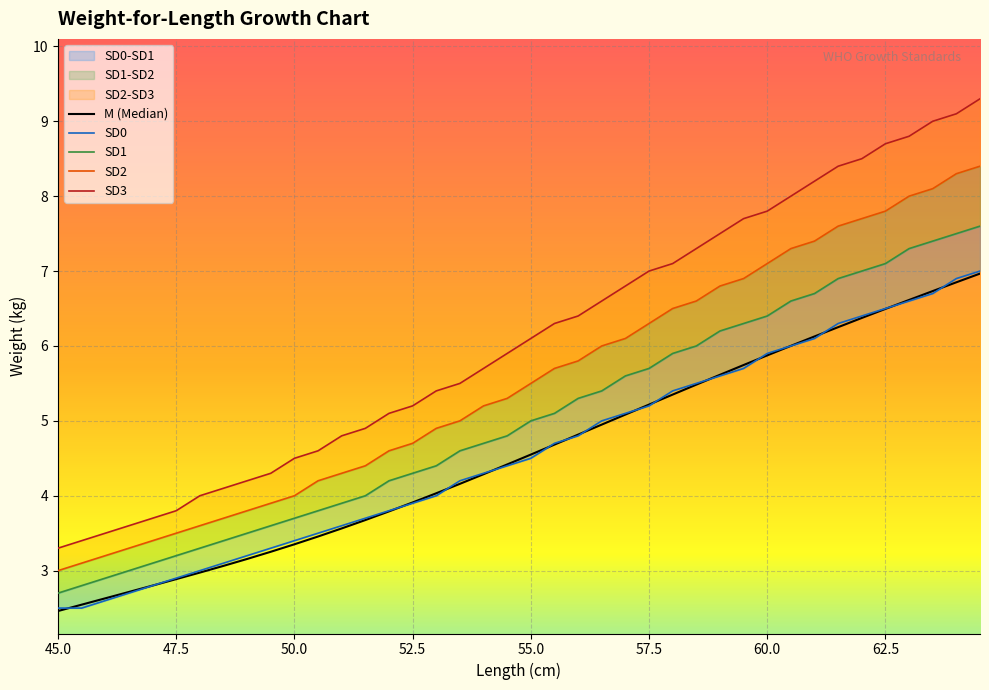

At which category is the sum across all series the highest?

64.5